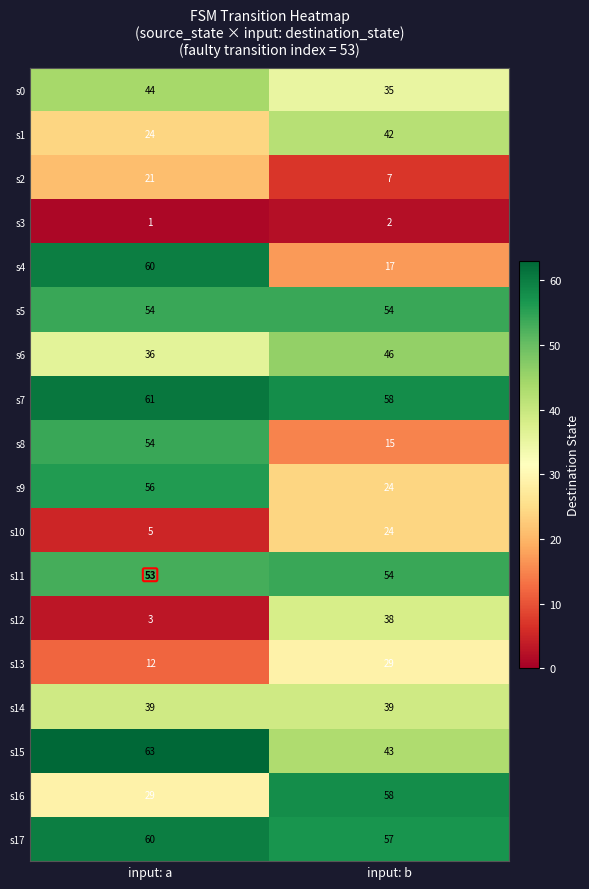

Read the s4 value at input: b, to the nearest 10.

20